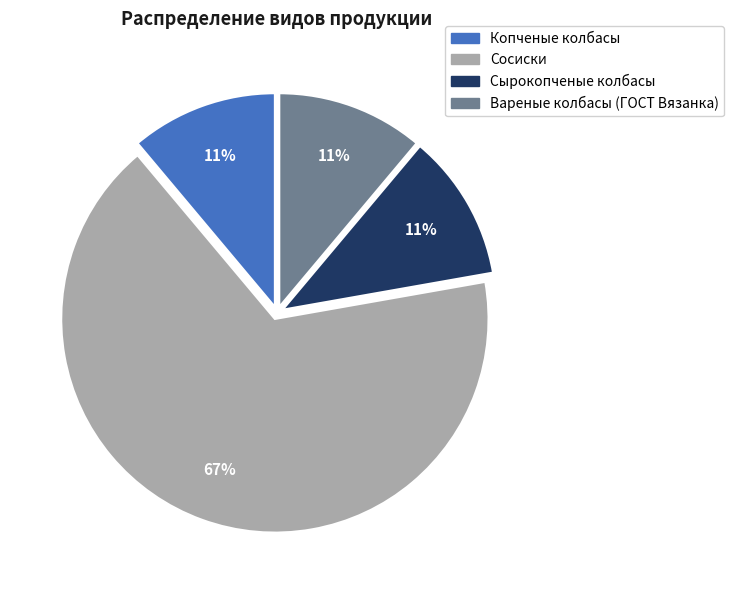

What is the largest slice in the pie chart?

Сосиски